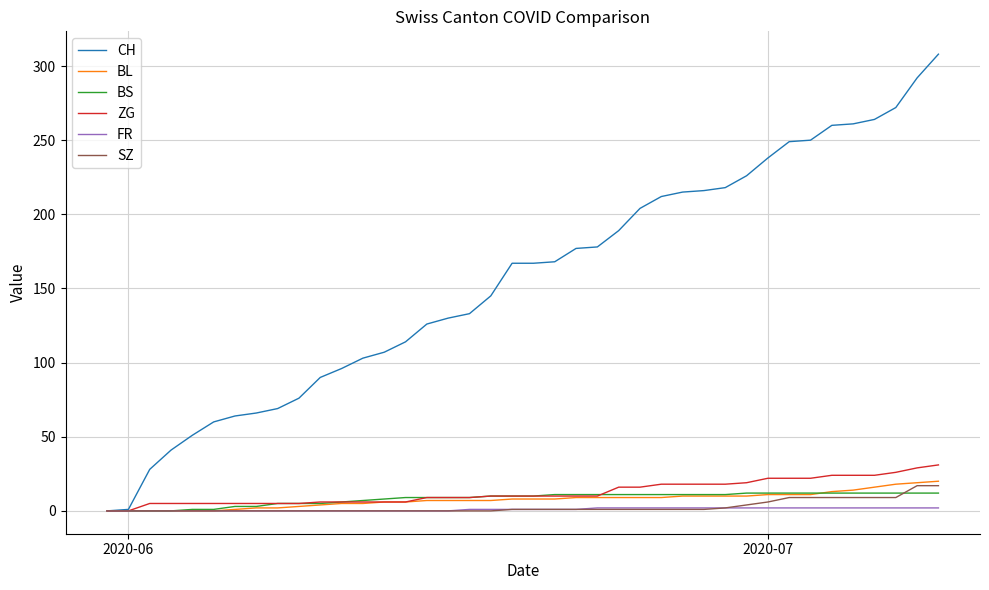

What is the highest value of the CH series?

308